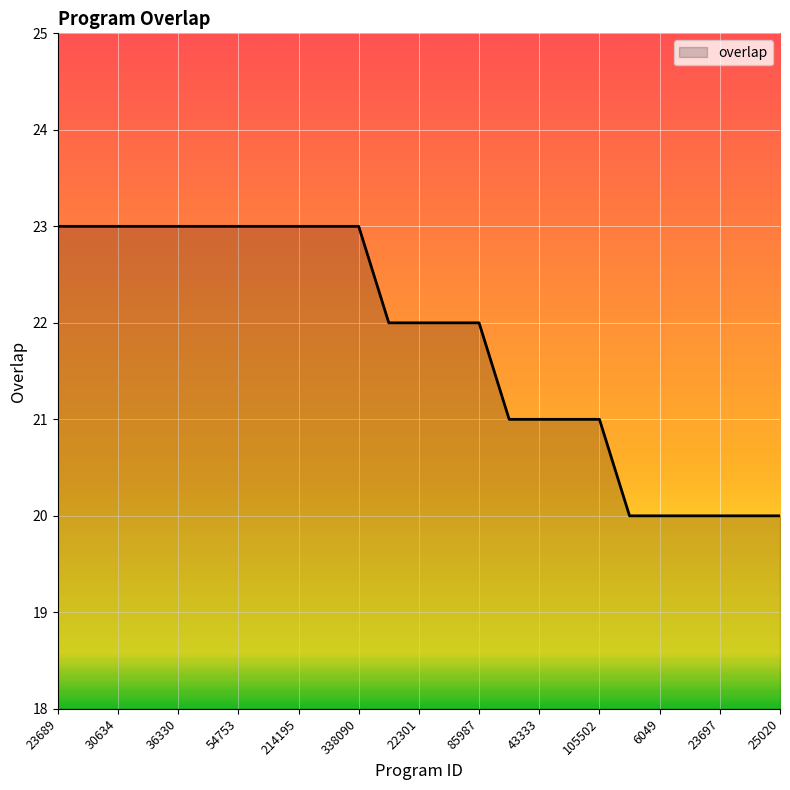

Reading left to right, what are all the values shown in this chart?

23	23	23	23	23	23	23	23	23	23	23	22	22	22	22	21	21	21	21	20	20	20	20	20	20